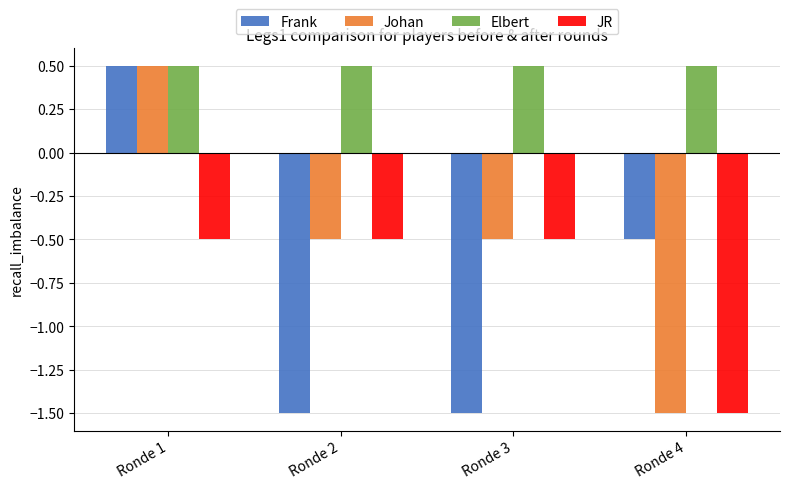

Reading right to left, list all the values displayed in this chart.

Frank: -0.5	-1.5	-1.5	0.5
Johan: -1.5	-0.5	-0.5	0.5
Elbert: 0.5	0.5	0.5	0.5
JR: -1.5	-0.5	-0.5	-0.5